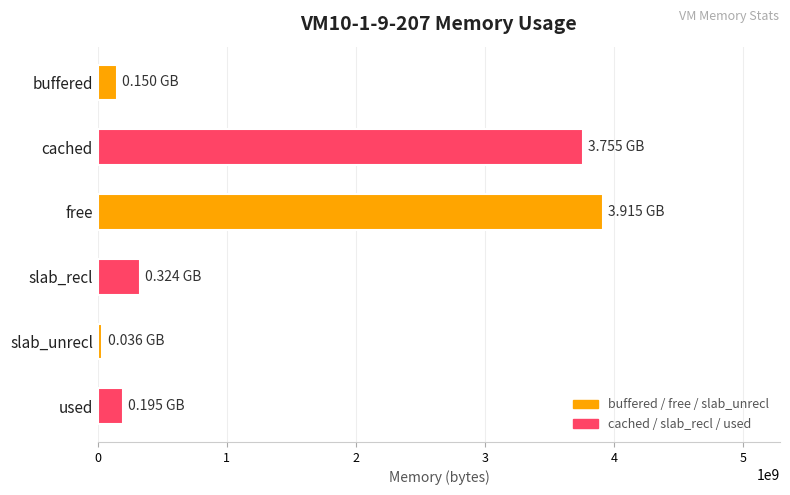

Count the number of categories in the chart.

6